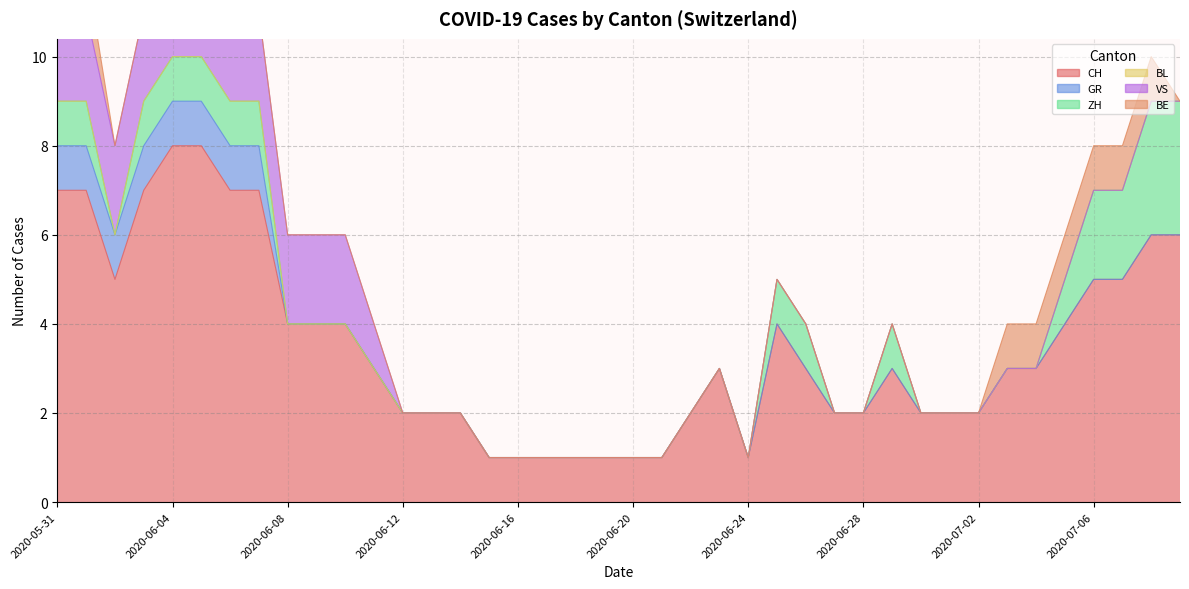

The value of CH at 2020-07-03 is 4. True or false?

False